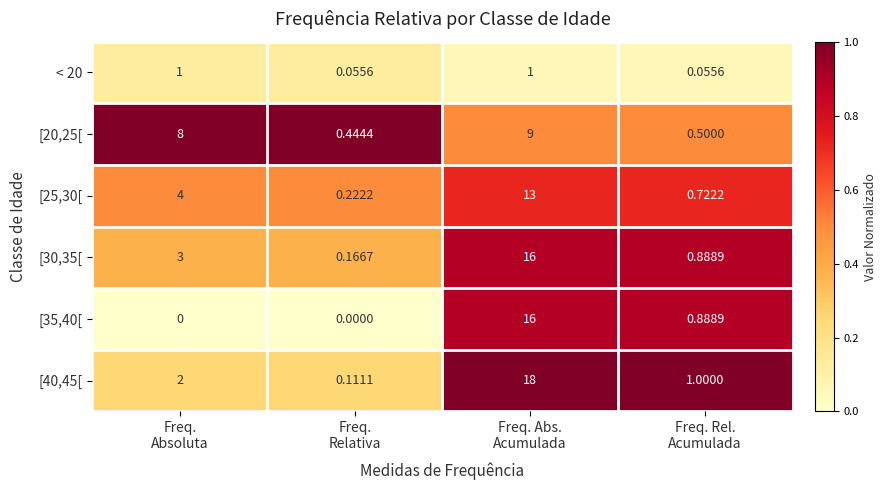

How many data points does each series have?

4